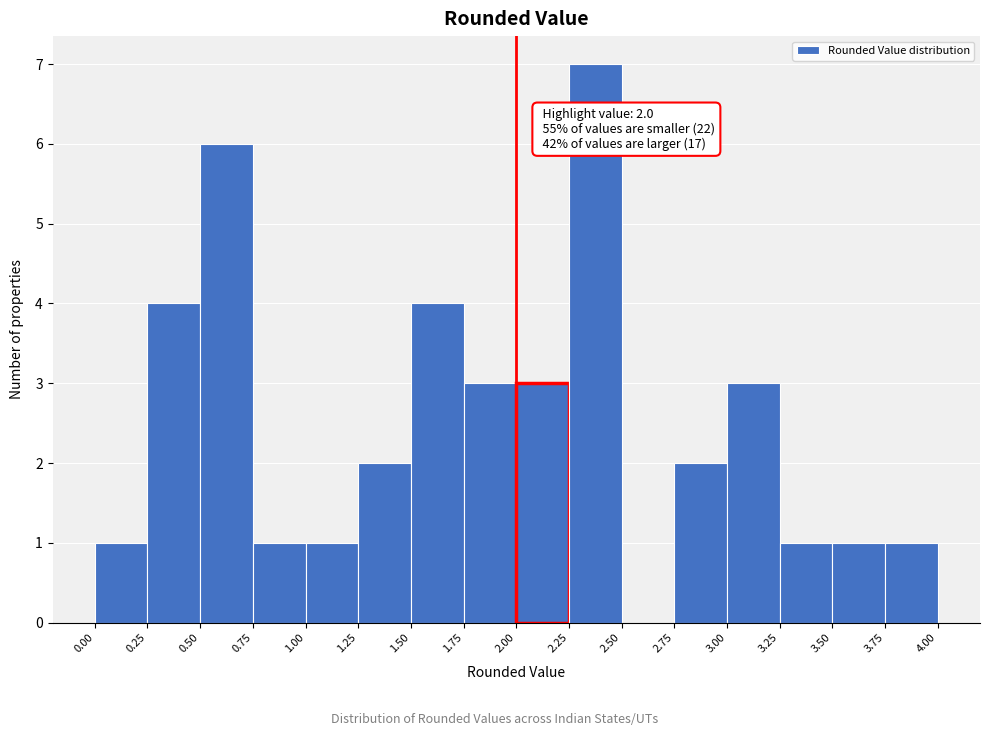

Over which range of the x-axis is the bar tallest?

2.25 to 2.50